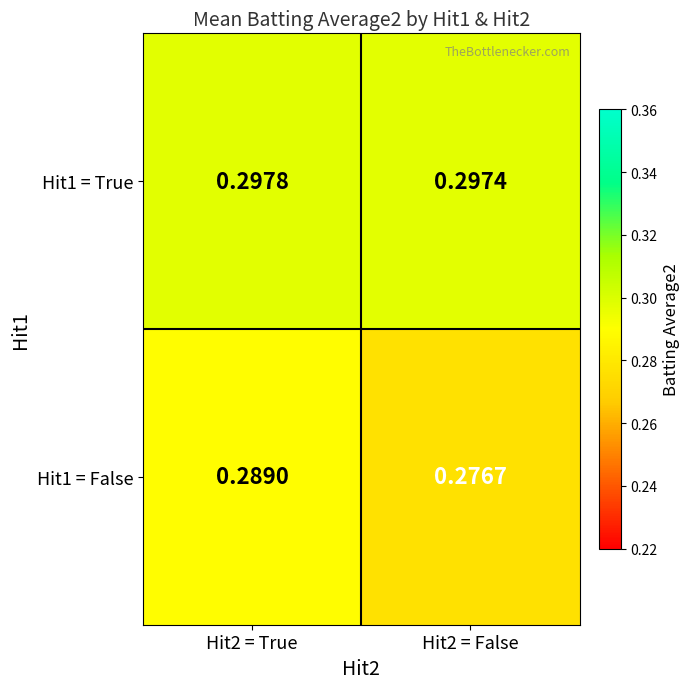

Which series has the widest spread of values?

Hit1 = False